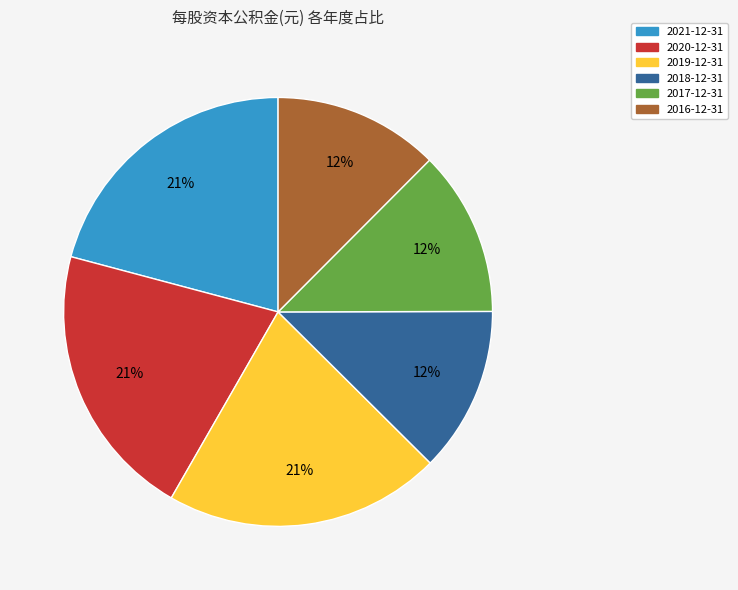

To the nearest percent, what portion does 2018-12-31 represent?

12%